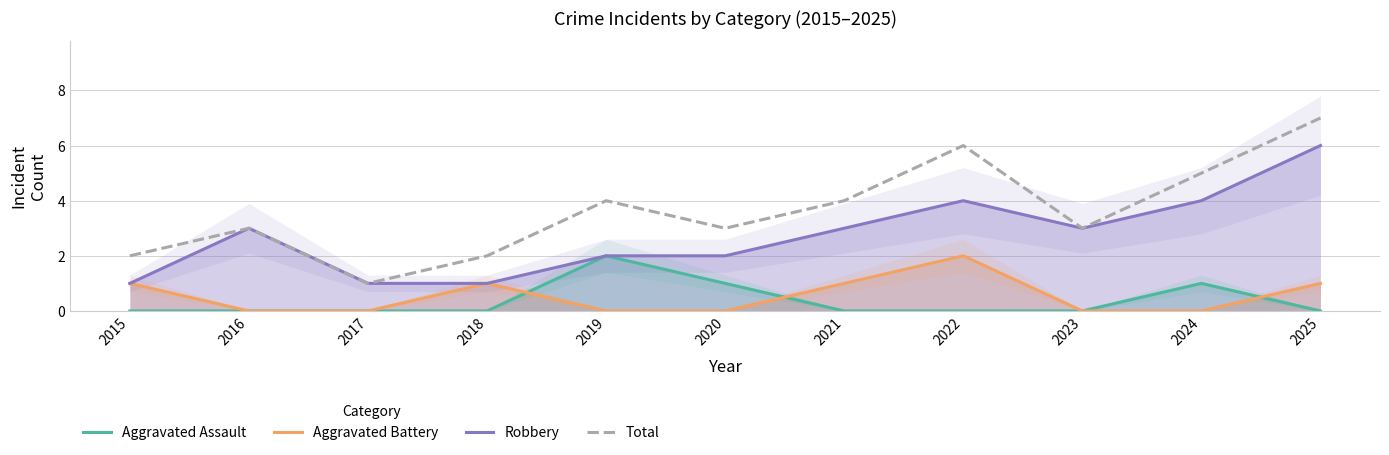

Reading left to right, what are all the values shown in this chart?

Aggravated Assault: 2015=0	2016=0	2017=0	2018=0	2019=2	2020=1	2021=0	2022=0	2023=0	2024=1	2025=0
Aggravated Battery: 2015=1	2016=0	2017=0	2018=1	2019=0	2020=0	2021=1	2022=2	2023=0	2024=0	2025=1
Robbery: 2015=1	2016=3	2017=1	2018=1	2019=2	2020=2	2021=3	2022=4	2023=3	2024=4	2025=6
Total: 2015=2	2016=3	2017=1	2018=2	2019=4	2020=3	2021=4	2022=6	2023=3	2024=5	2025=7